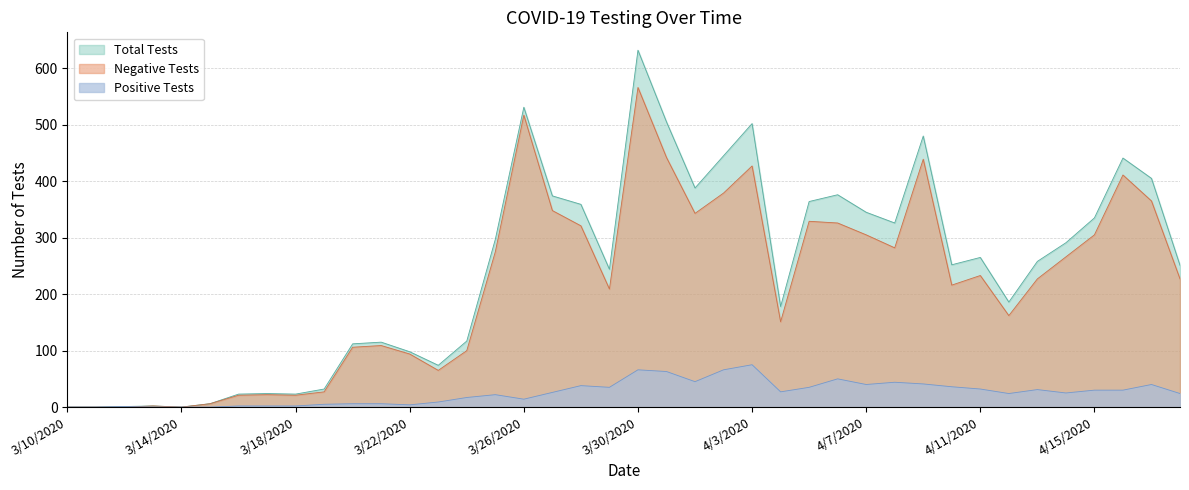

At which category is the sum across all series the highest?

3/30/2020